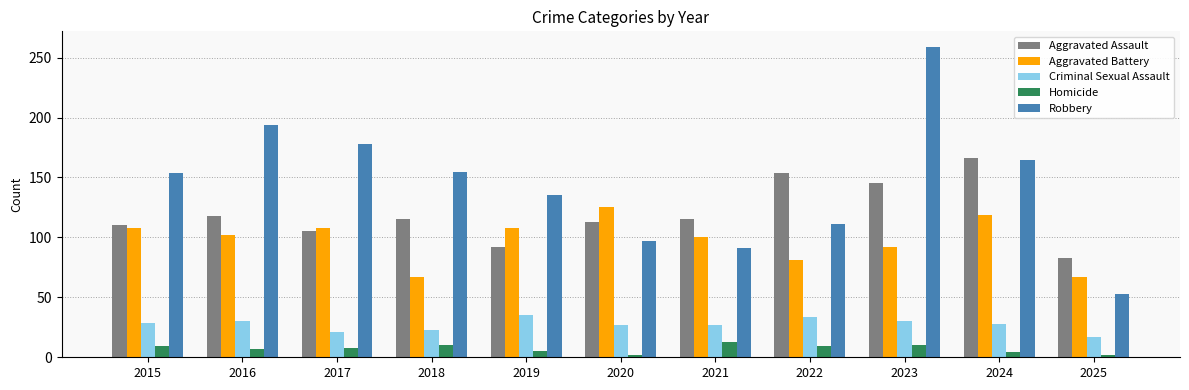

How many data points does each series have?

11